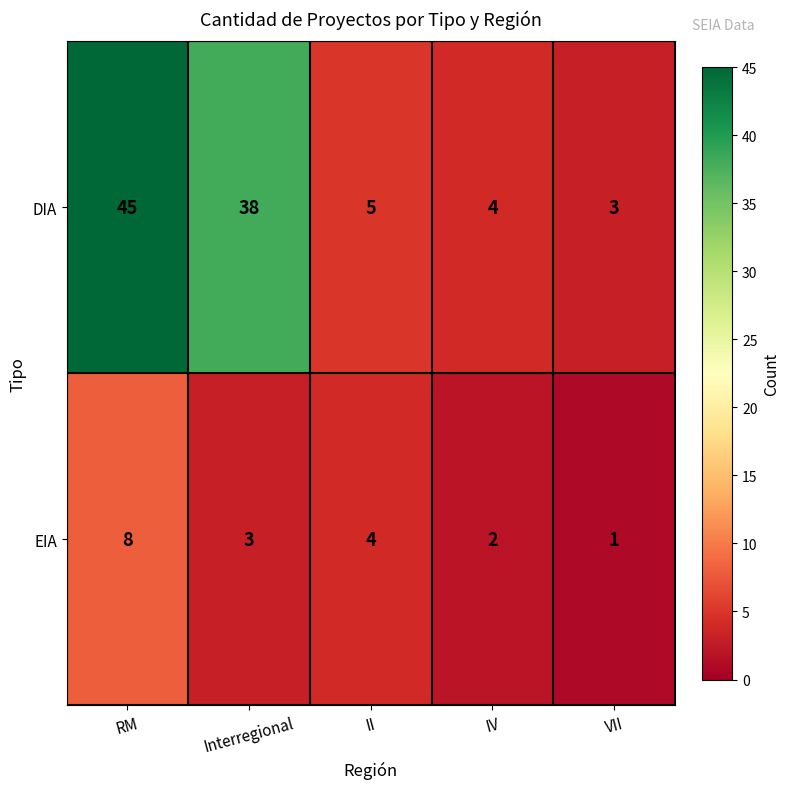

Which category has the highest value across all series?

RM